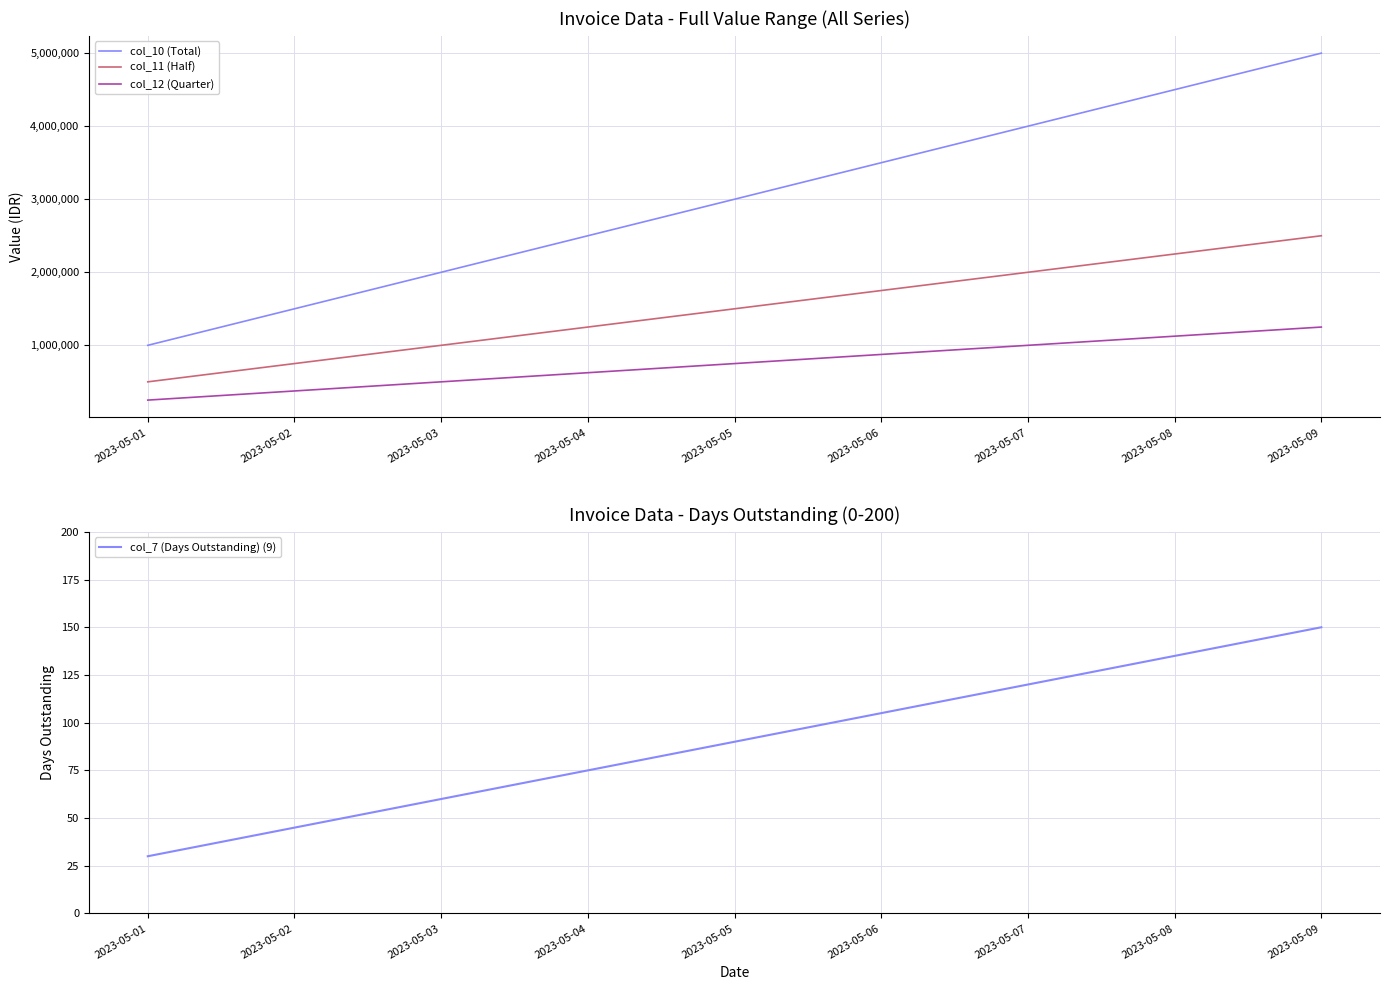

Rank the series by their average value, from highest to lowest.

col_10 (Total), col_11 (Half), col_12 (Quarter), col_7 (Days Outstanding) (9)